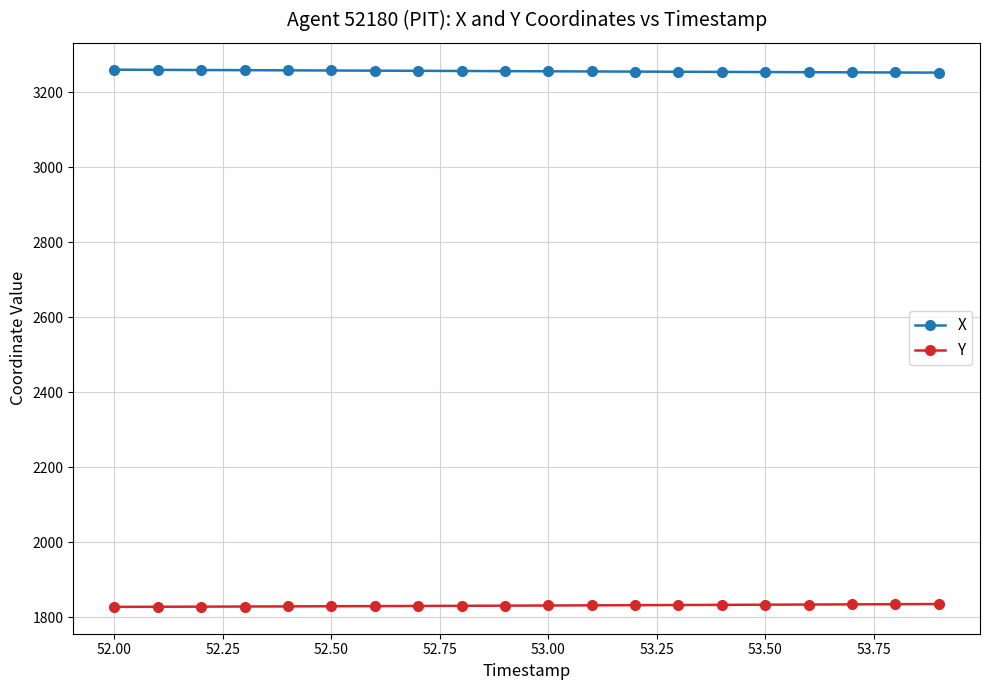

What is the maximum value shown in the chart?

3260.7